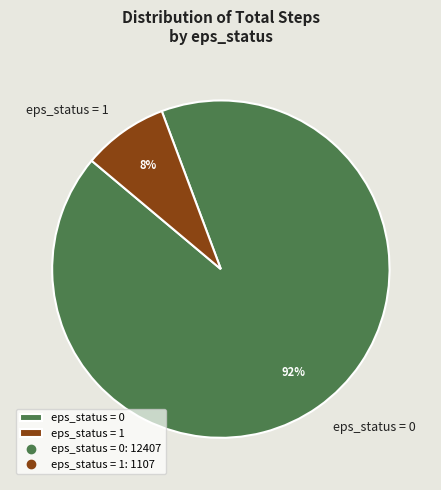

Which slice is the smallest?

eps_status = 1